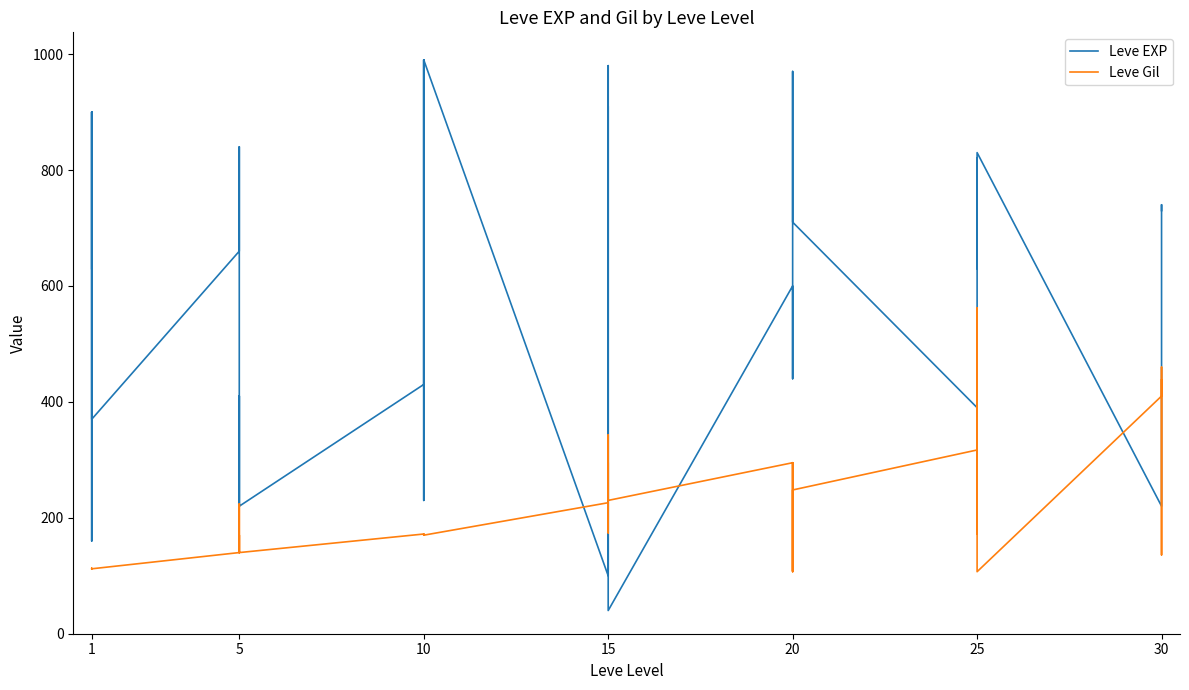

What is the minimum value shown in the chart?

40